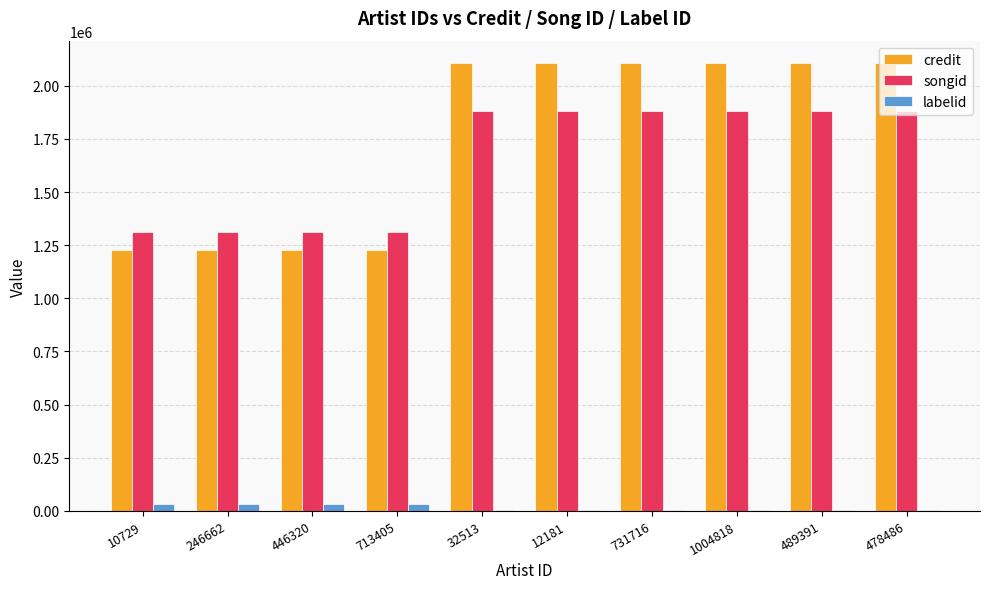

Which series changed the most between 446320 and 489391?

credit